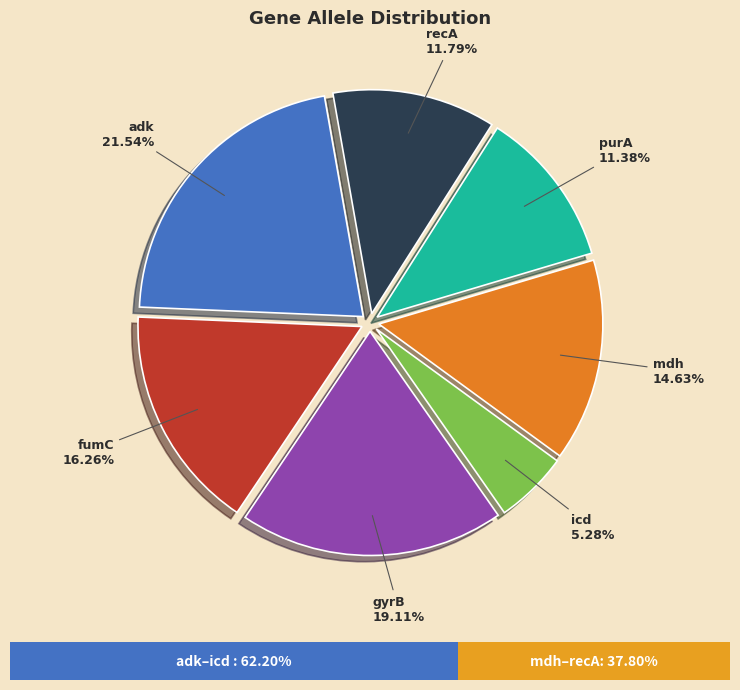

Which slice is the largest?

adk